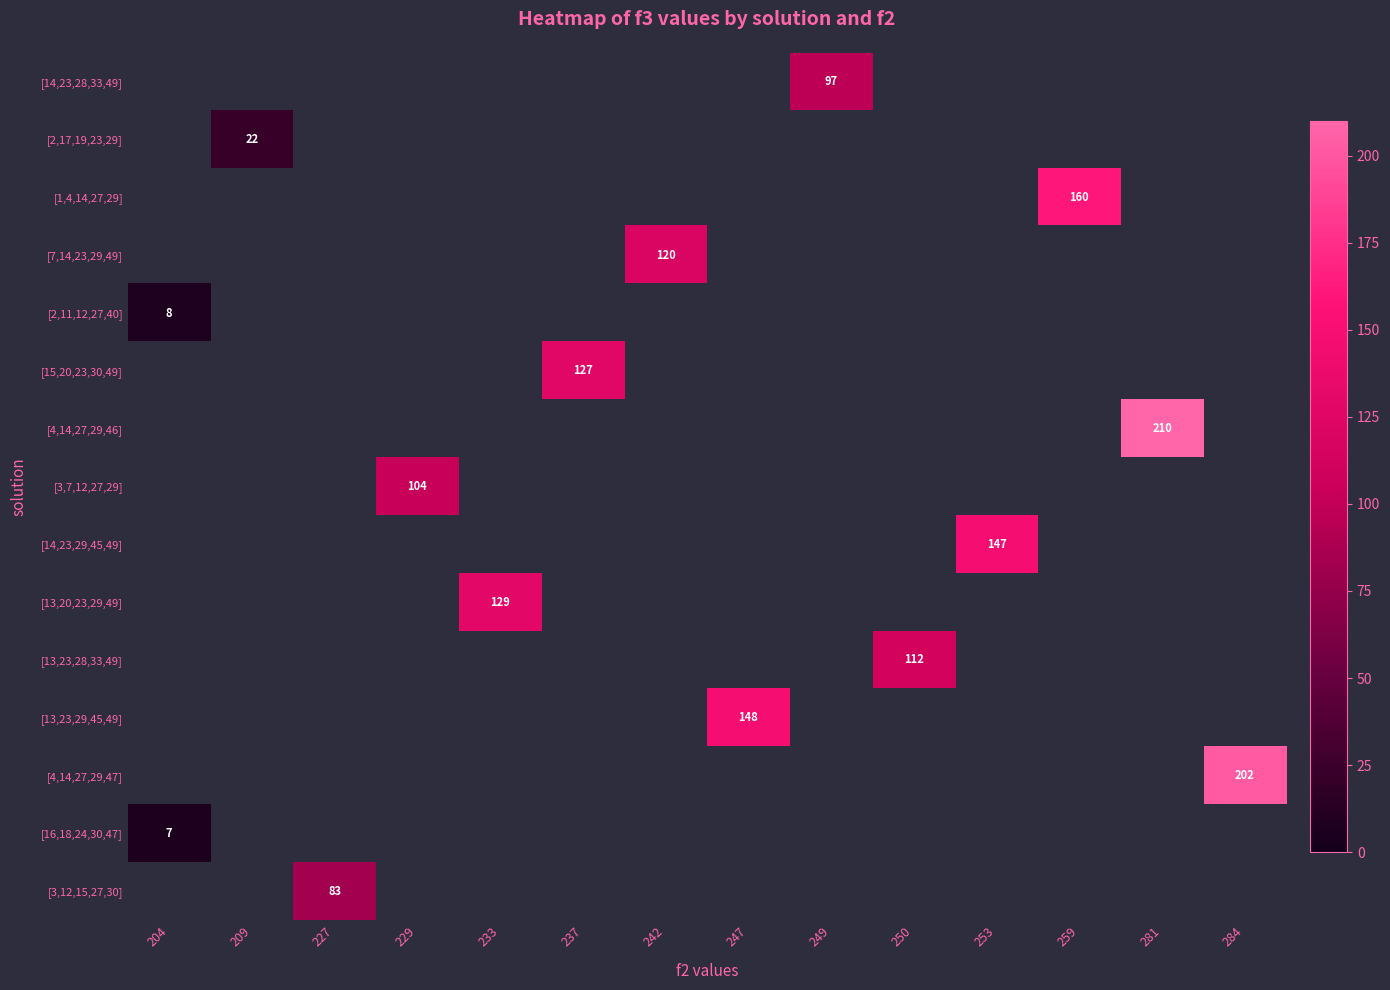

Which label corresponds to the smallest value in the chart?

204